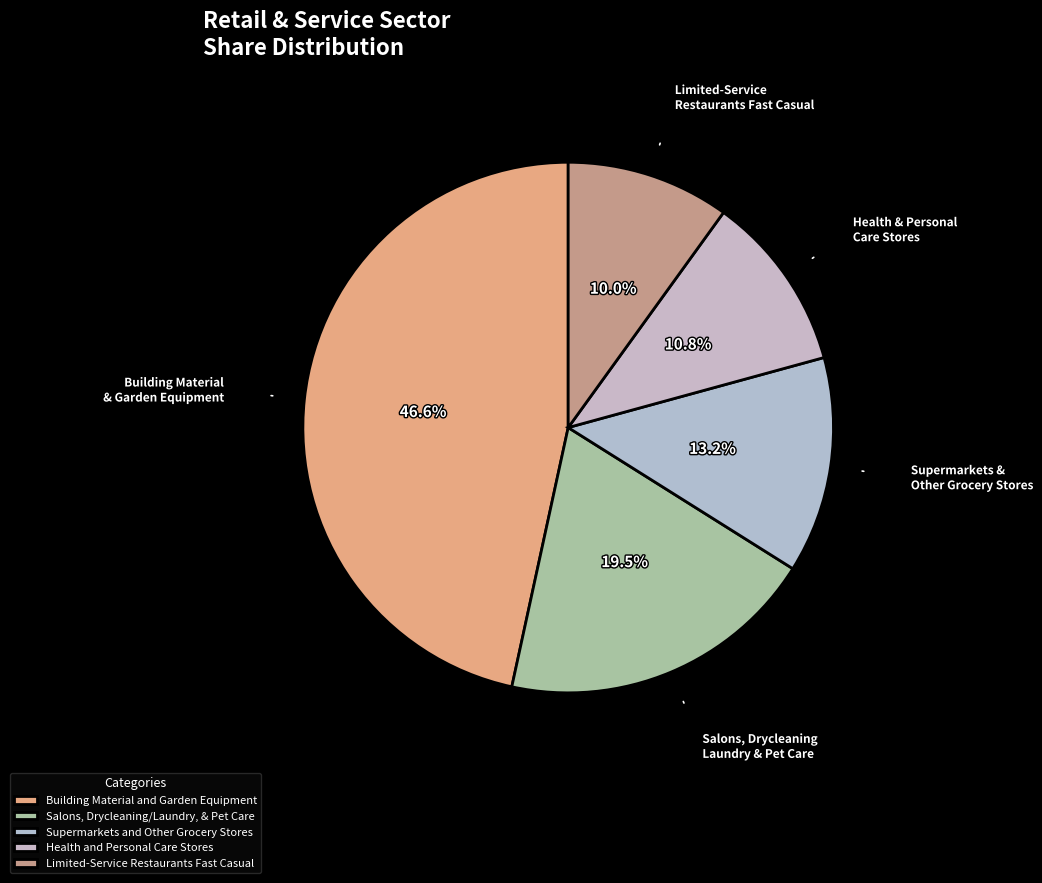

How many slices are in this pie chart?

5